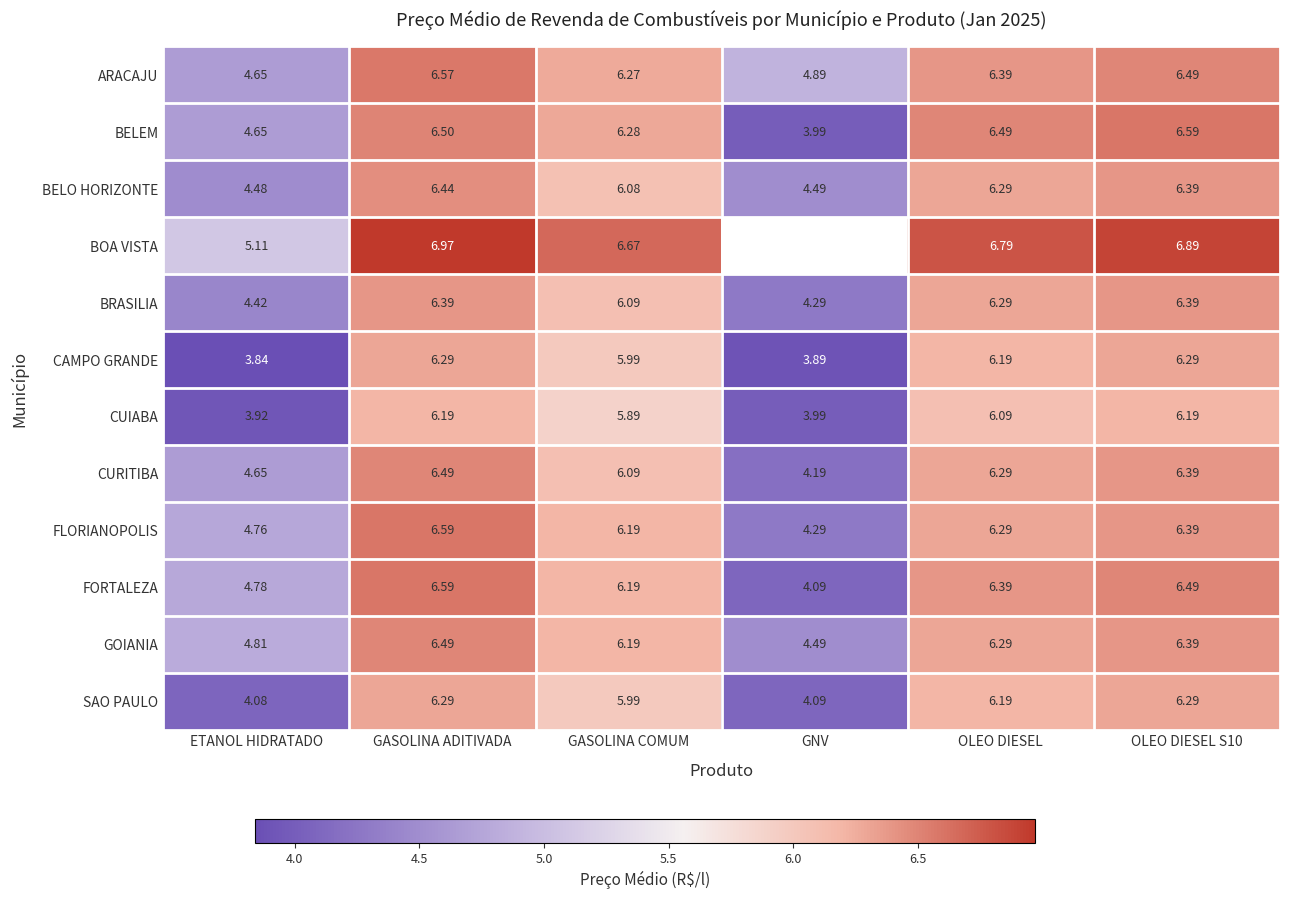

Which category has the highest value in the BELO HORIZONTE series?

GASOLINA ADITIVADA